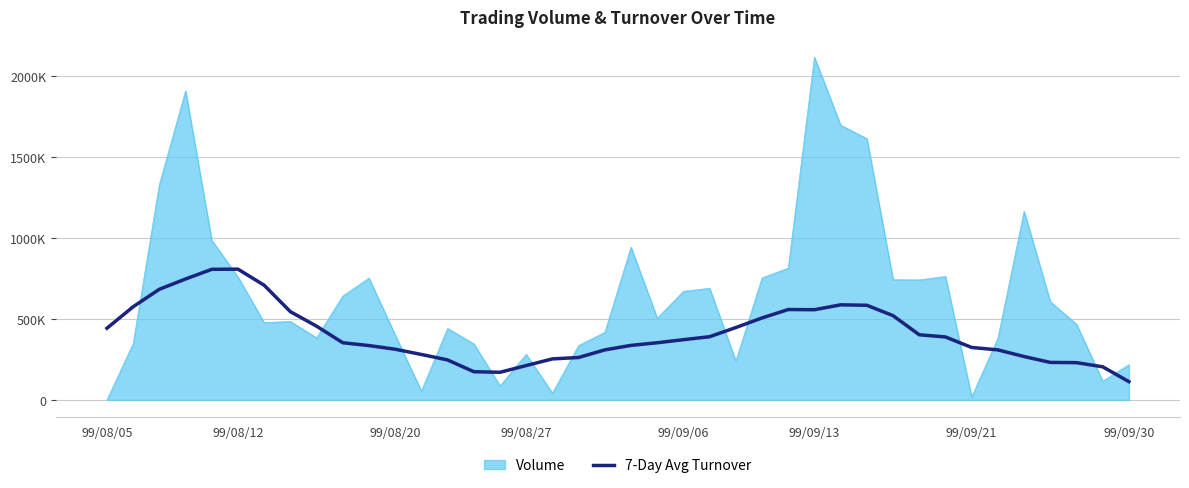

What are all the series names shown in the legend?

Volume, 7-Day Avg Turnover